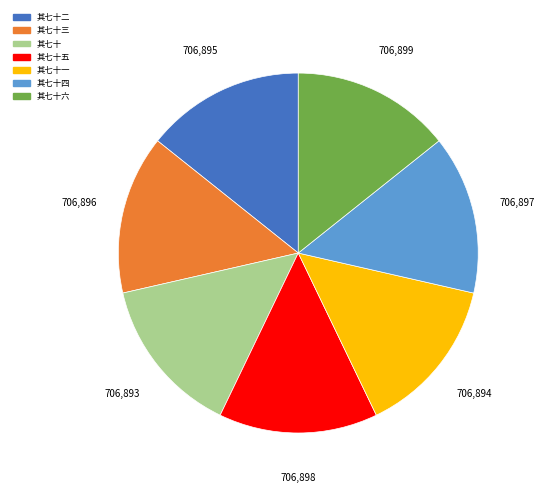

Is there a majority slice in this chart?

No